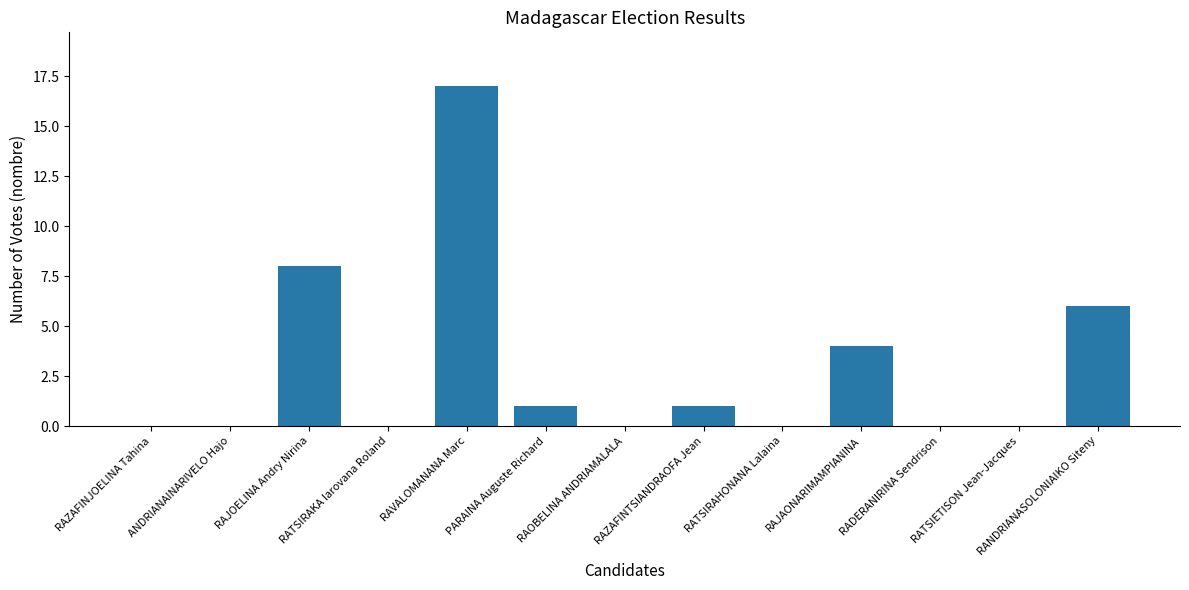

Reading right to left, extract all data points from this chart.

6	0	0	4	0	1	0	1	17	0	8	0	0